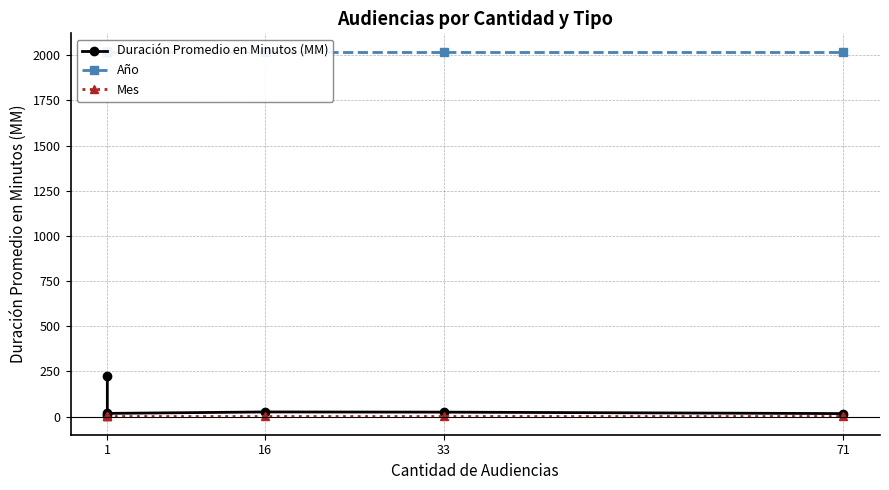

What is the smallest value displayed?

1